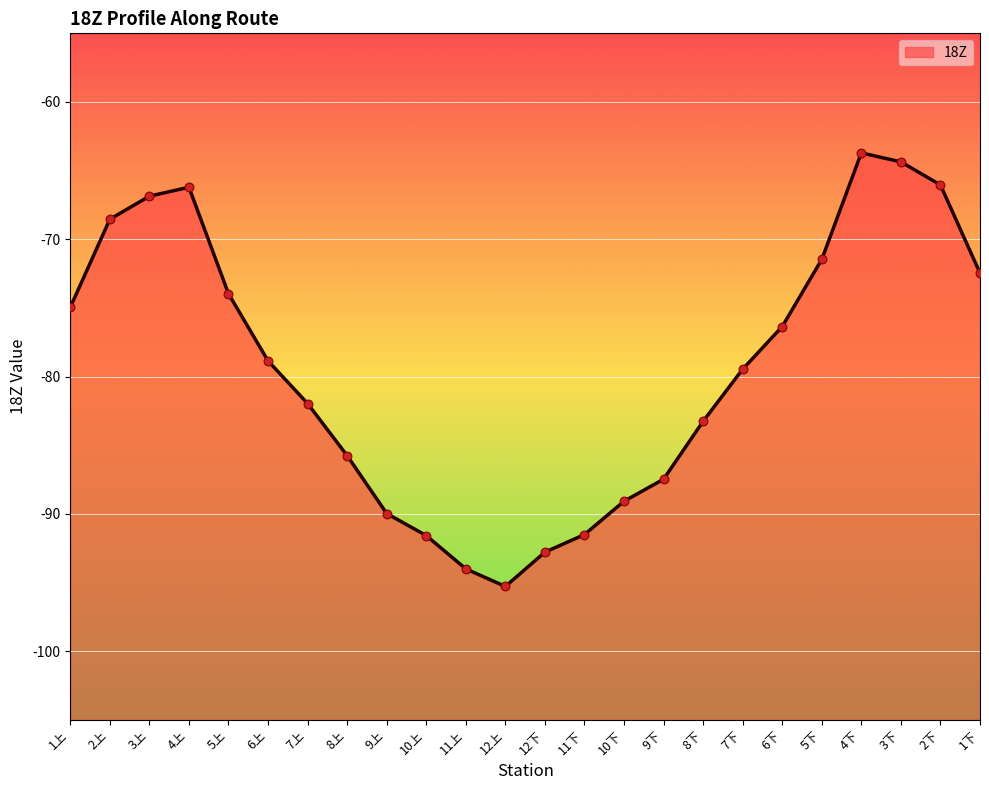

Which has a higher value, 11下 or 2下?

2下